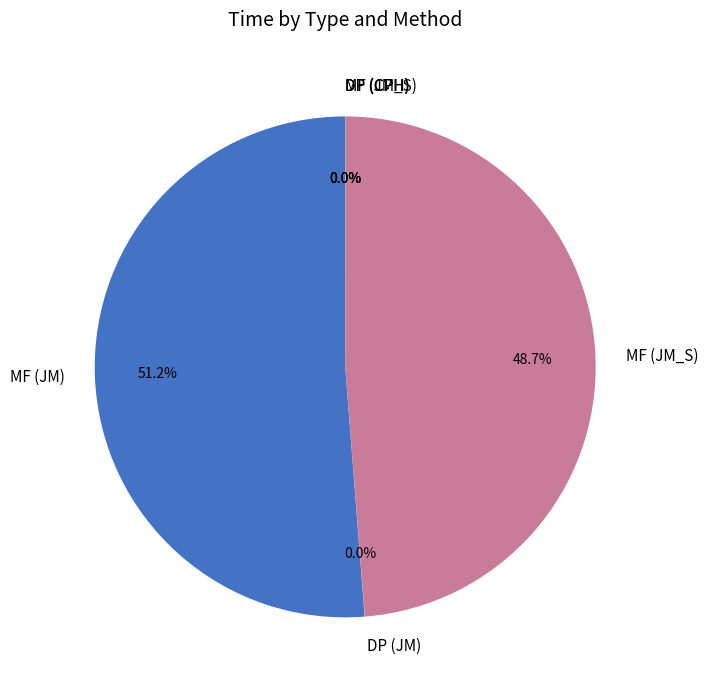

Is there any slice that represents more than half of the pie?

Yes